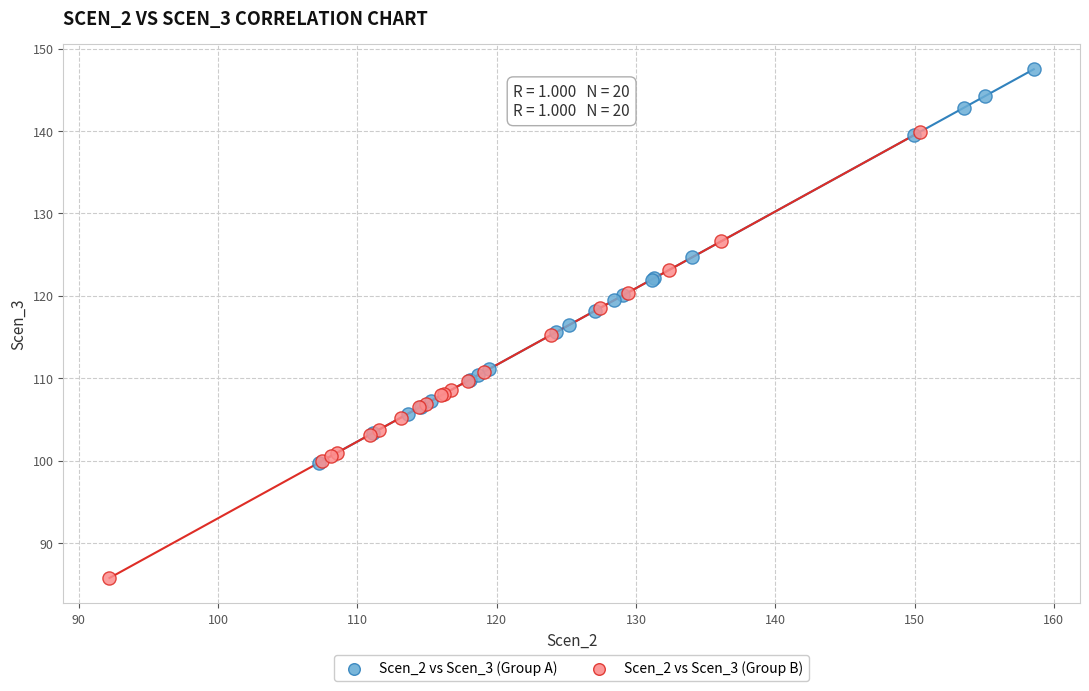

Which series reaches the maximum Y coordinate?

Scen_2 vs Scen_3 (Group A)